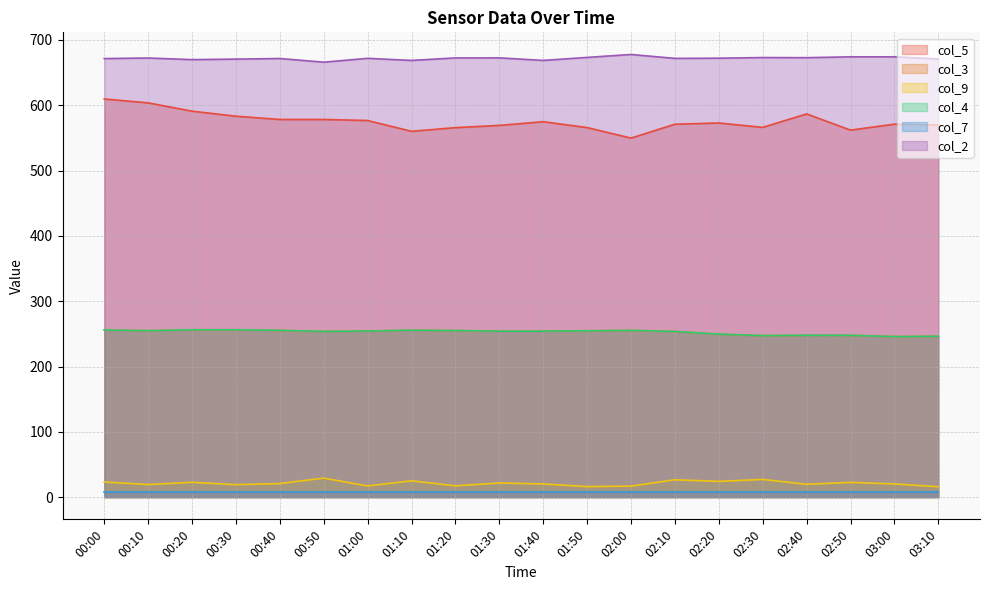

At which category does col_2 reach its first local peak?

00:10